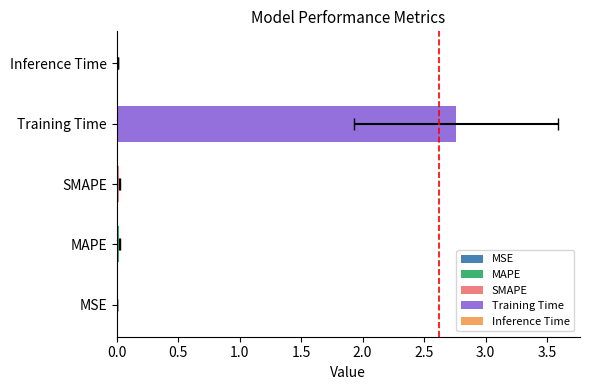

What is the difference between the values at MSE and Training Time?

2.8